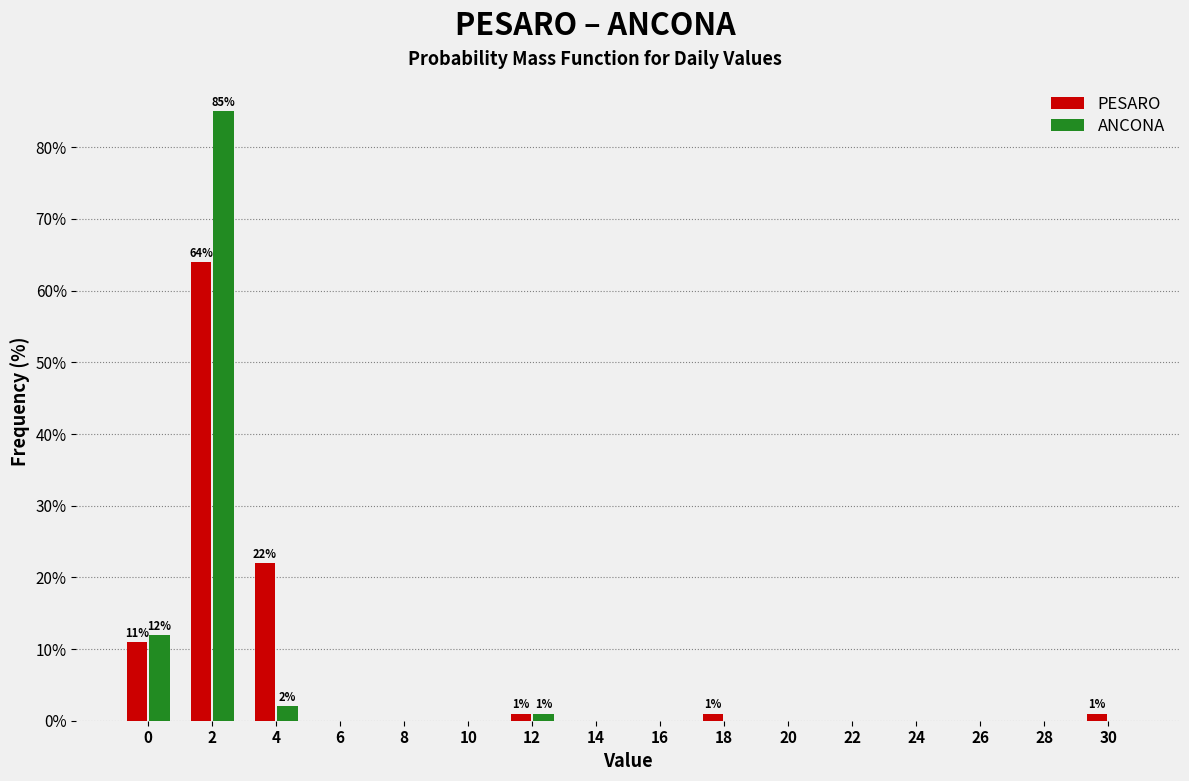

In the ANCONA series, which range on the x-axis has the tallest bar?

1 to 3